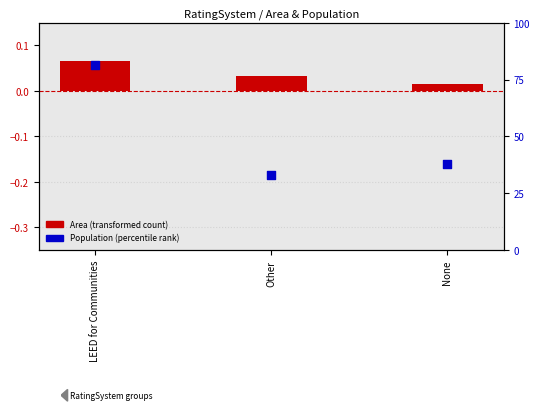

Which series has the largest Y range (max minus min)?

Population (rank)